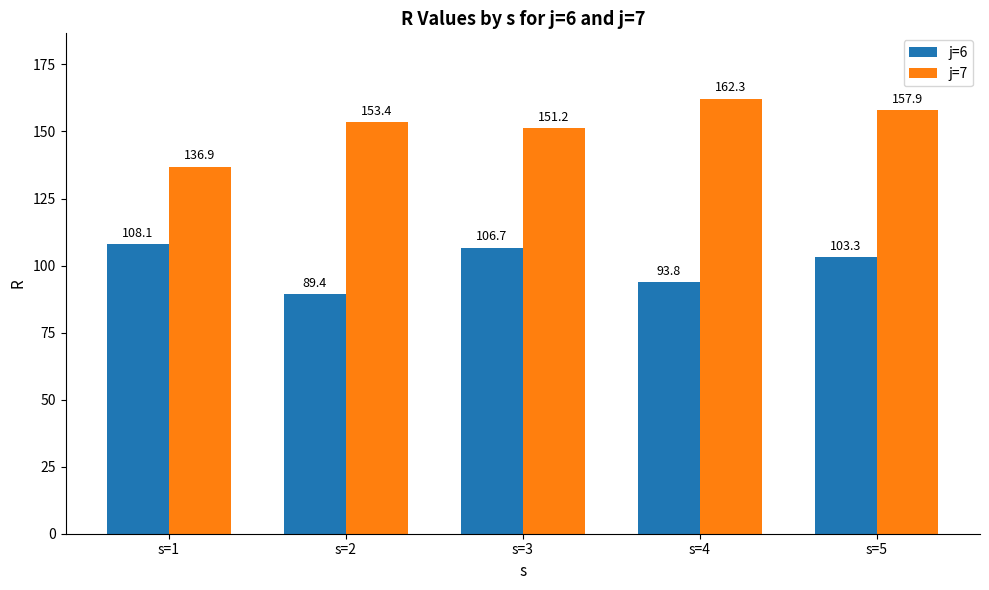

What is the smallest value displayed?

89.4